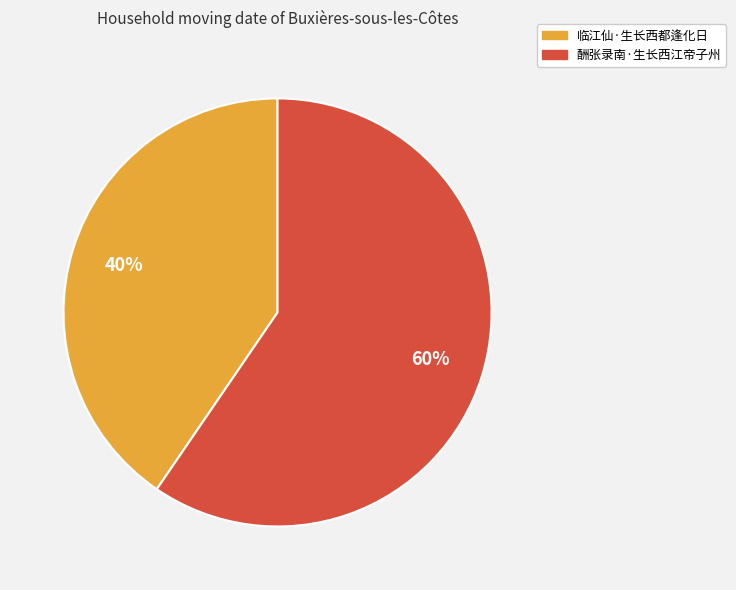

What percentage is the 临江仙·生长西都逢化日 slice, to the nearest percent?

40%